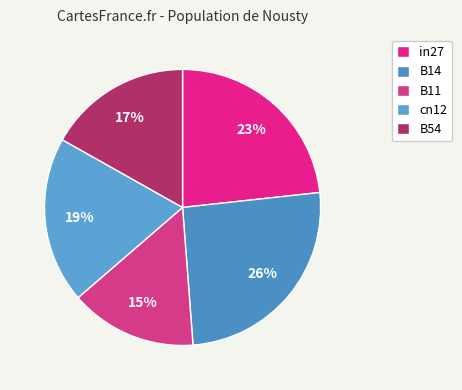

To the nearest percent, what is the difference between the largest and smallest slice percentages?

11%